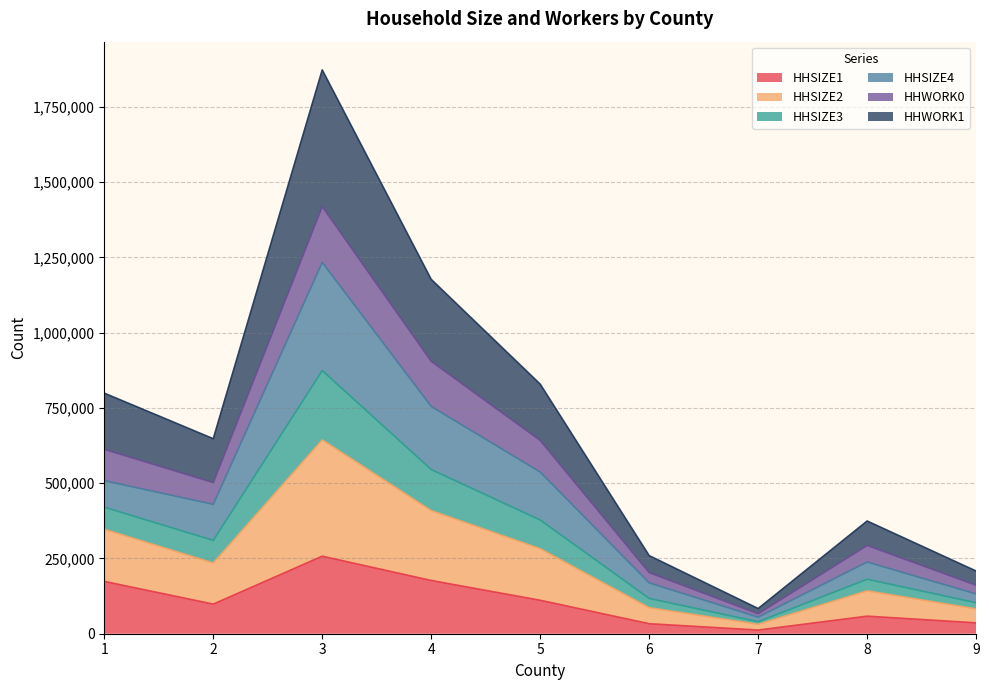

Is the value of HHSIZE4 at 4 greater than the value of HHSIZE2 at 8?

Yes